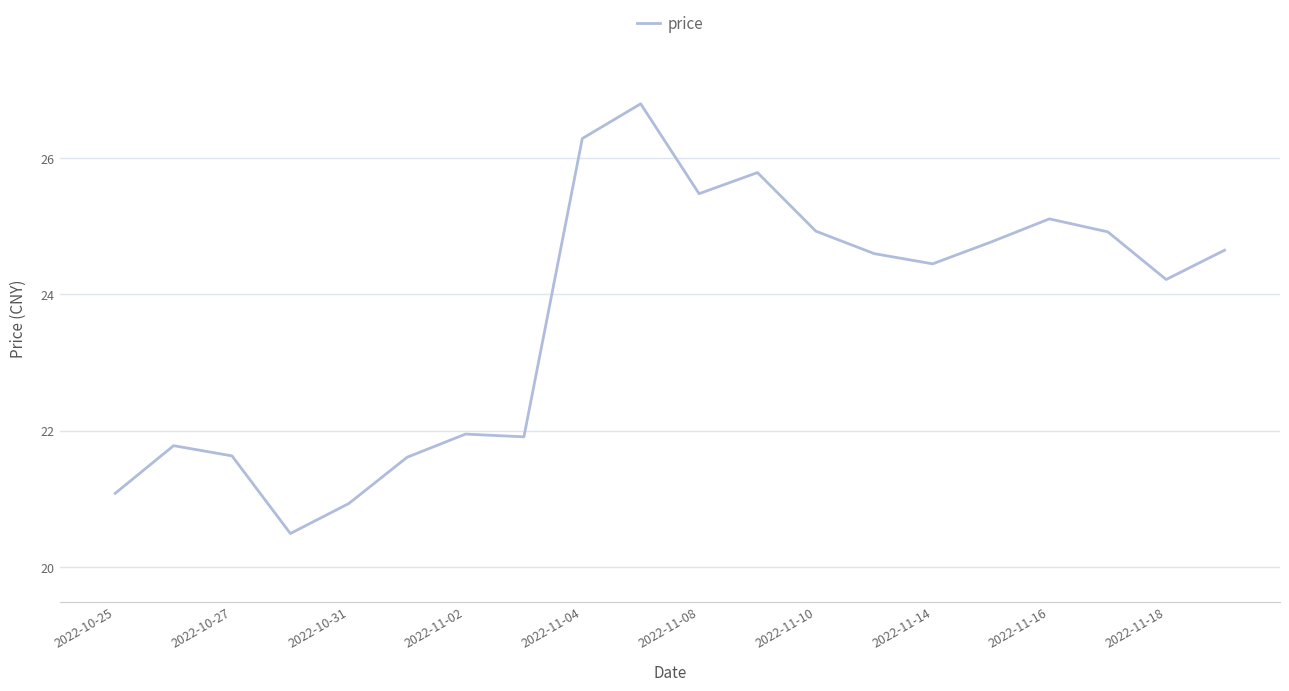

What is the maximum value shown in the chart?

26.8